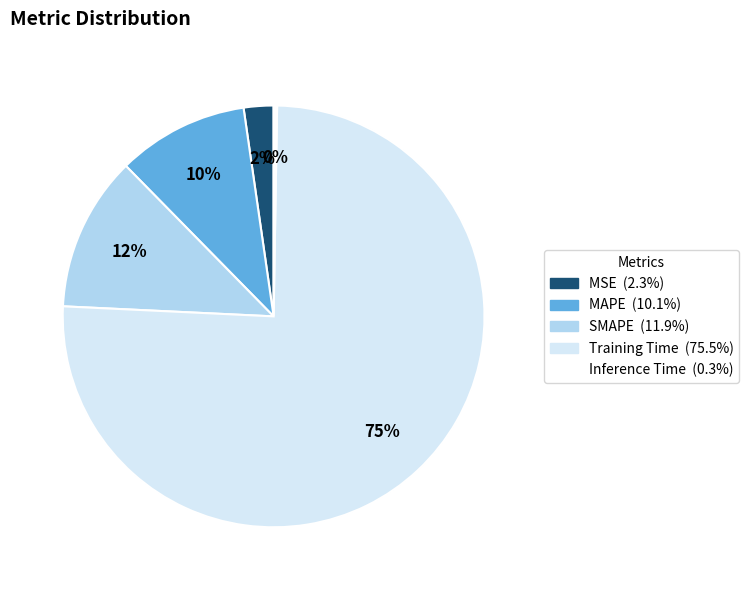

What is the largest slice in the pie chart?

Training Time